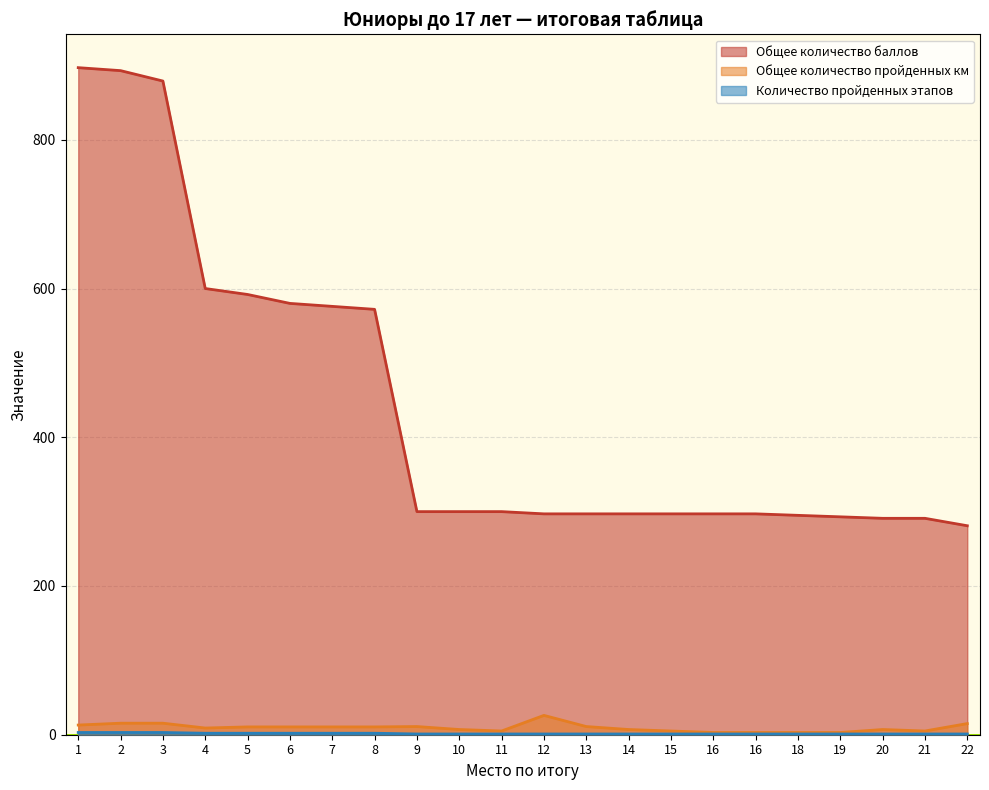

How many lines are shown in the chart?

3